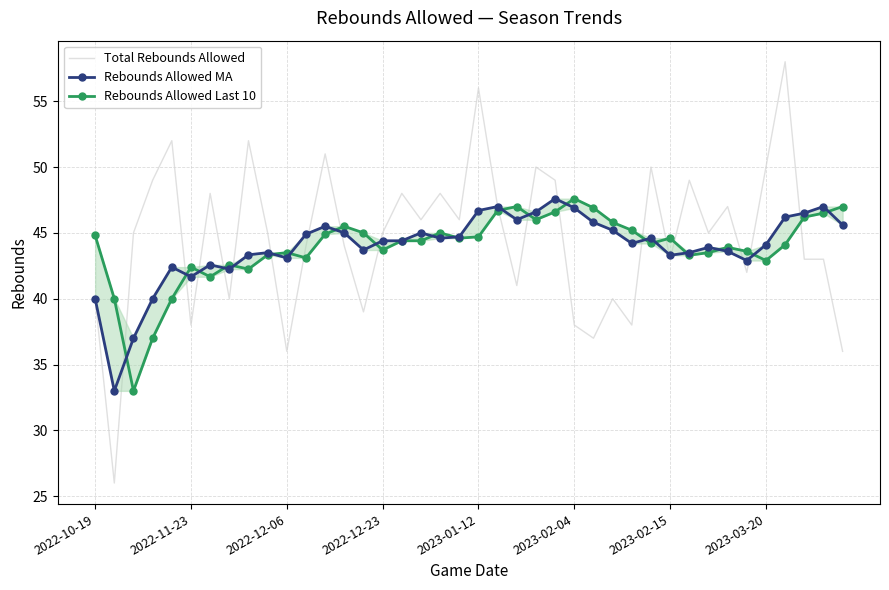

What is the lowest value of the Total Rebounds Allowed series?

26